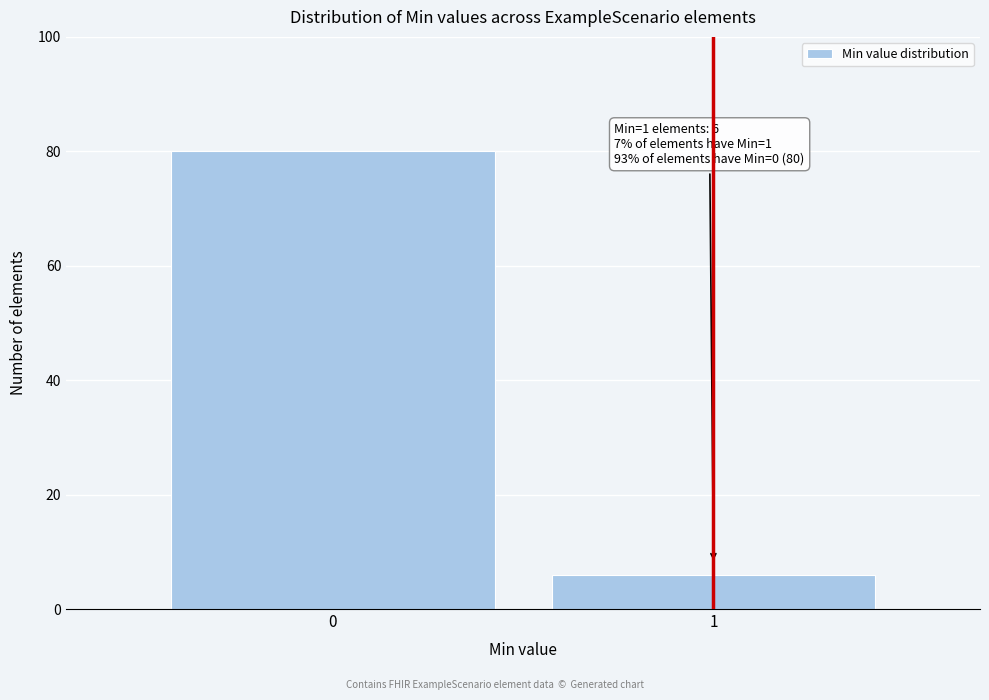

Reading right to left, transcribe all the data shown in this chart.

6	80